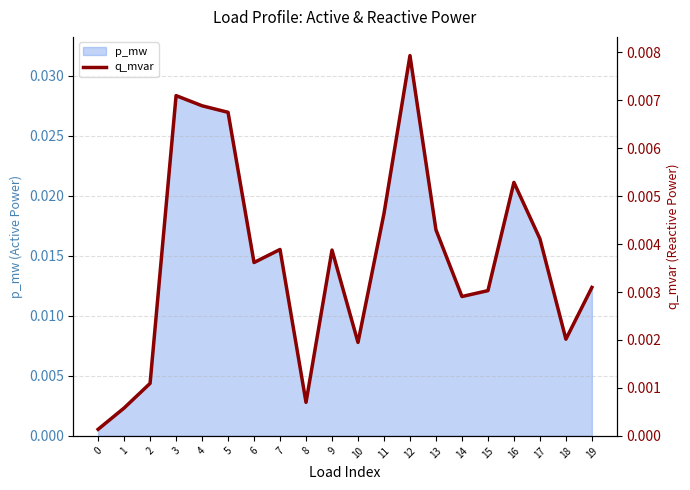

The value at 13 is 0.0. True or false?

False